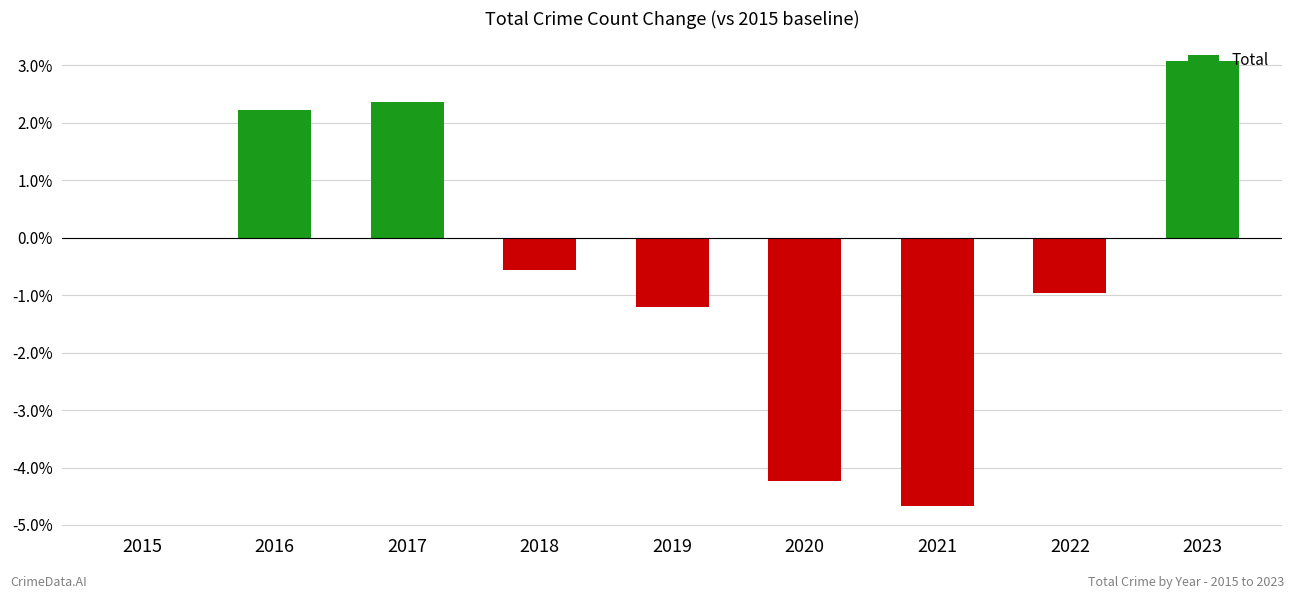

Are the bars horizontal?

No